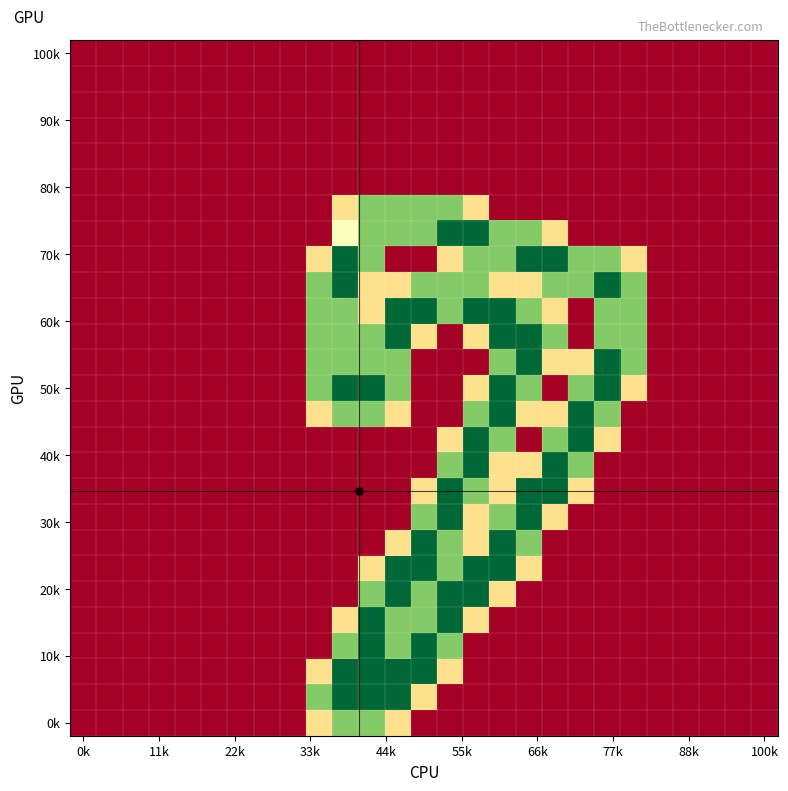

How many categories are shown in the chart?

27